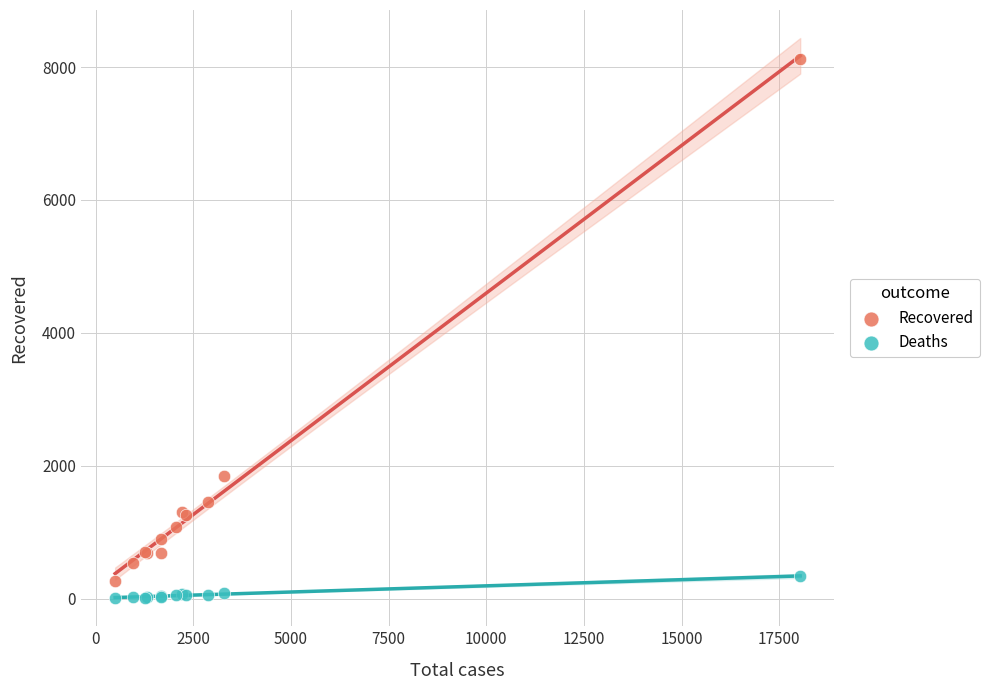

Which series contains the lowest Y value?

Deaths